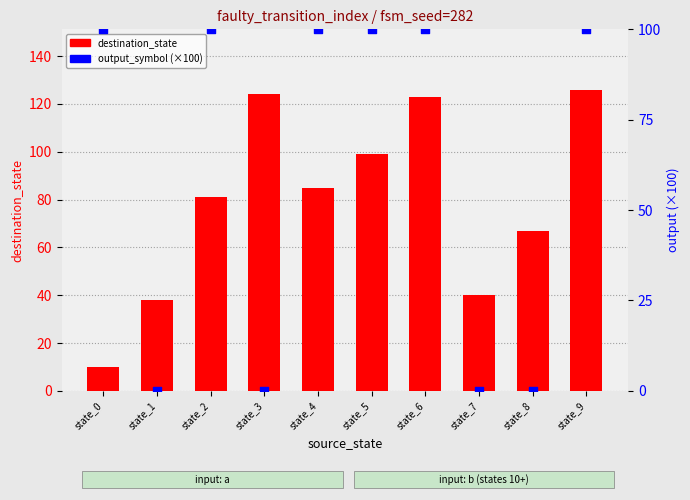

At which category is the sum across all series the highest?

state_9